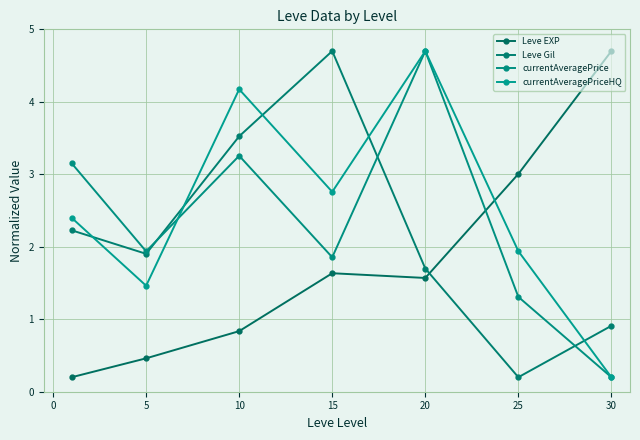

Which series has the largest total across all categories?

currentAveragePriceHQ